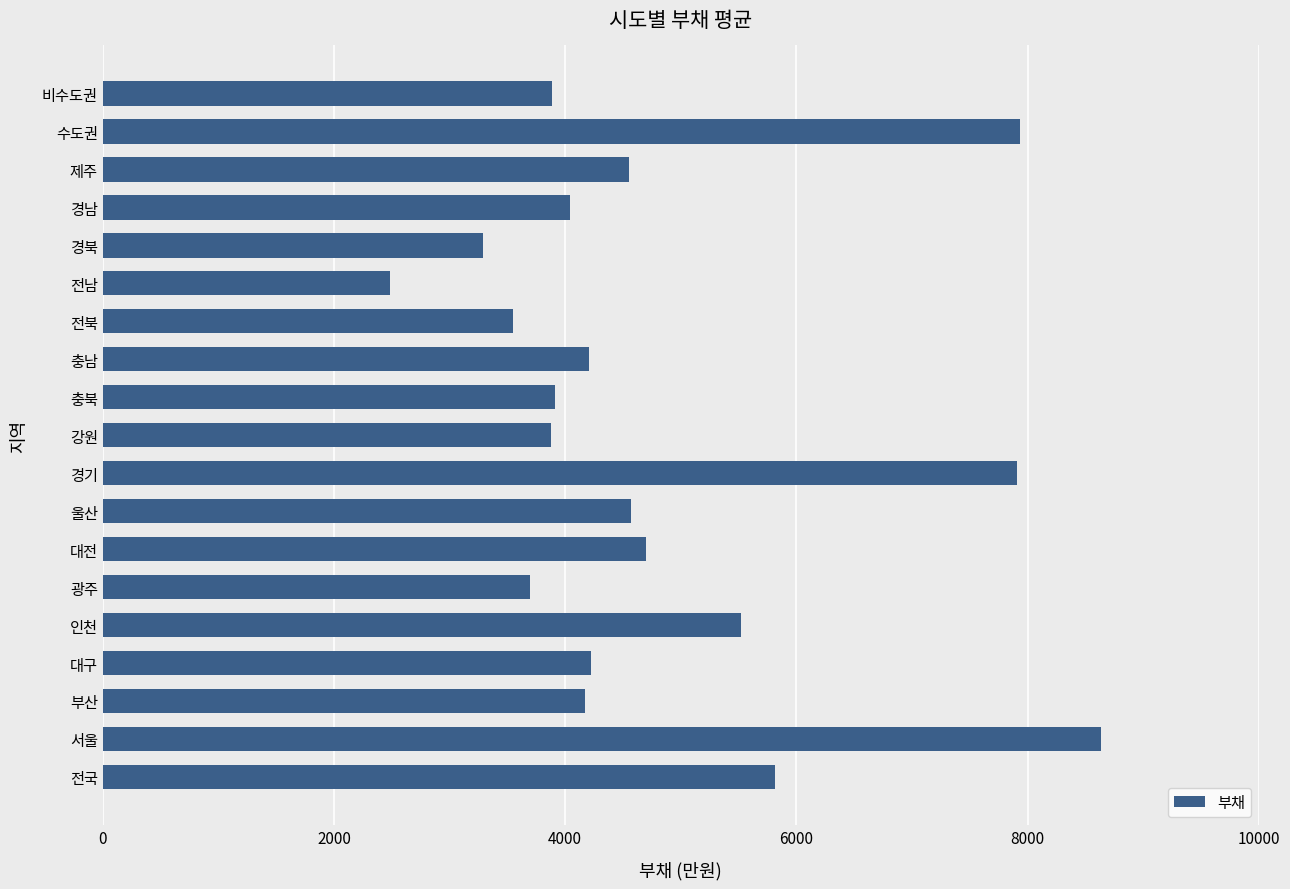

What is the average value?

4789